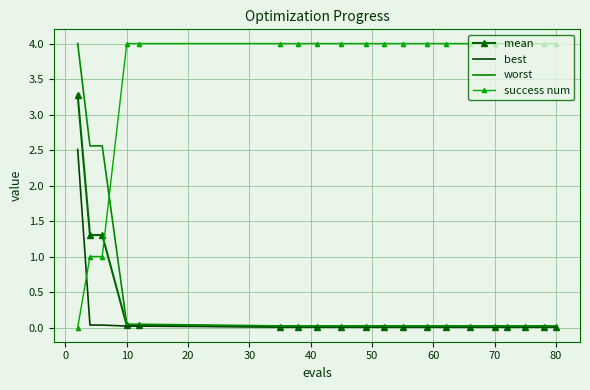

What is the highest value of the success num series?

4.0